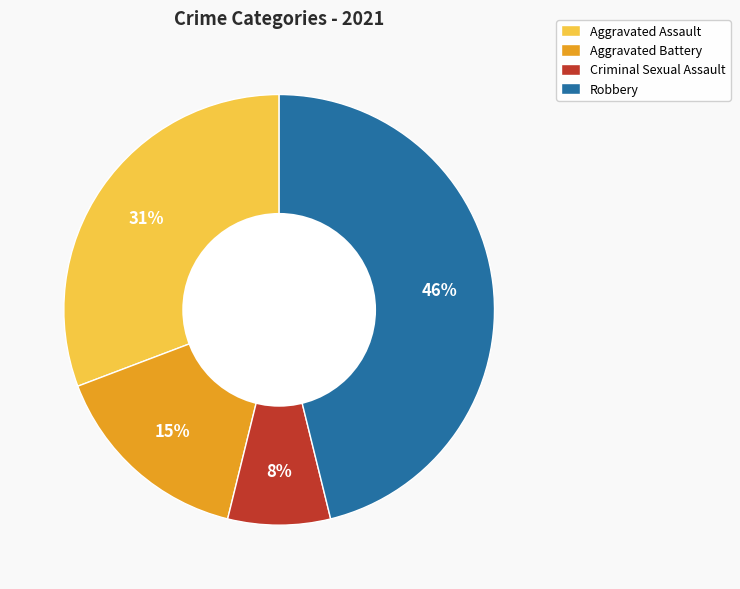

To the nearest percent, what is the difference between the largest and smallest slice percentages?

38%